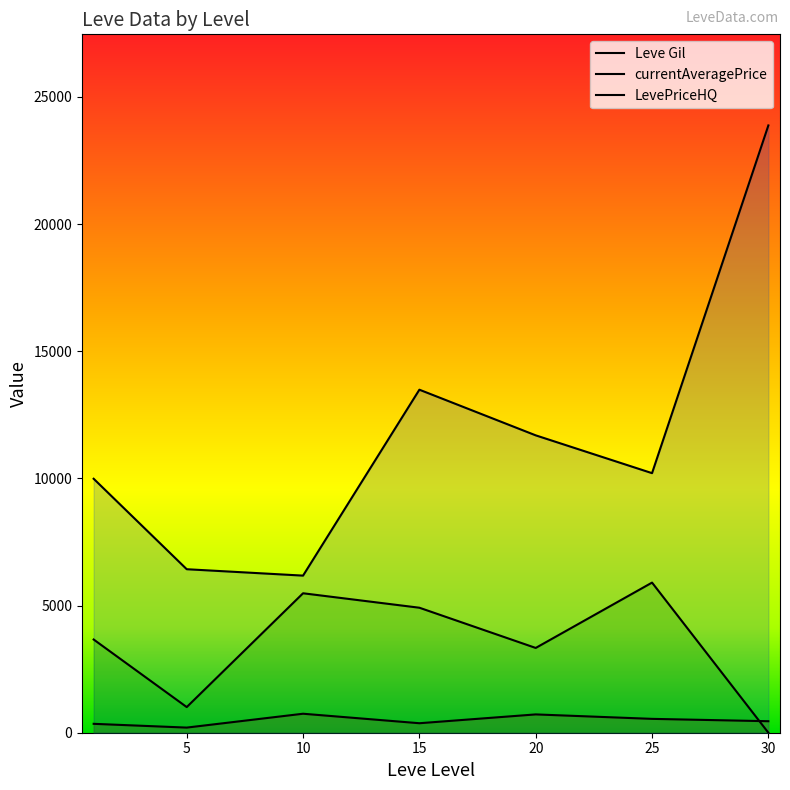

What are all the series names shown in the legend?

Leve Gil, currentAveragePrice, LevePriceHQ